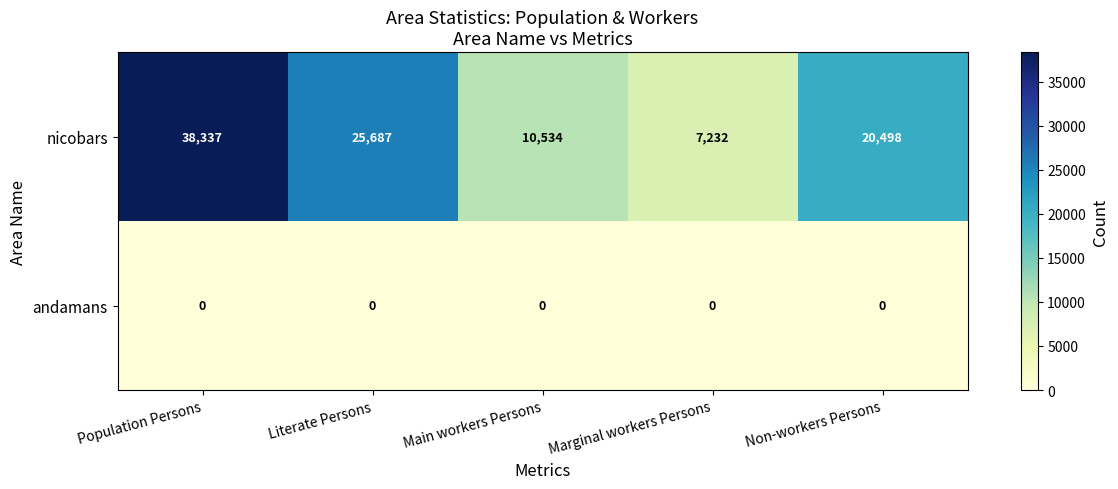

What is the difference between the nicobars values at Marginal workers Persons and Population Persons?

31105